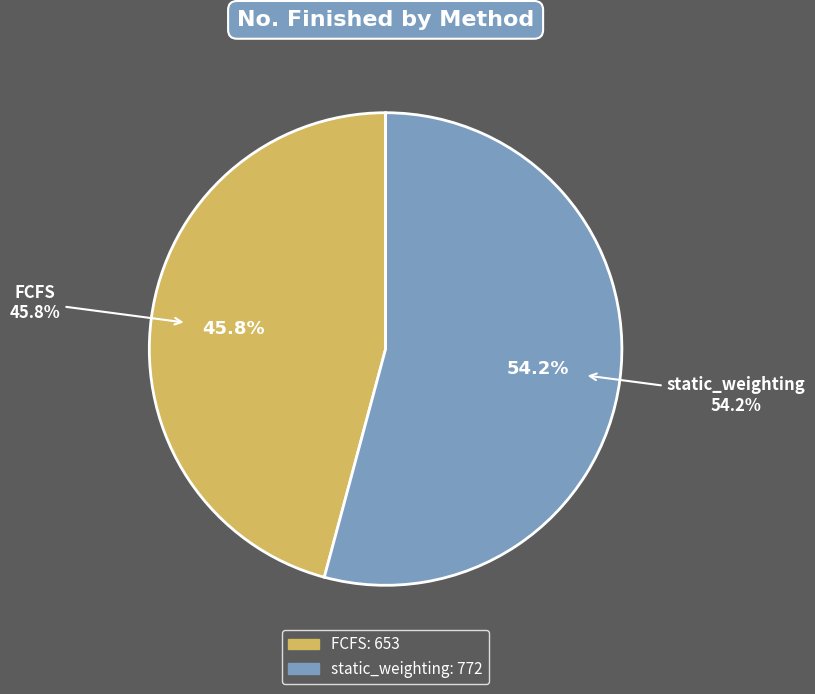

What is the change in value from FCFS to static_weighting?

+119